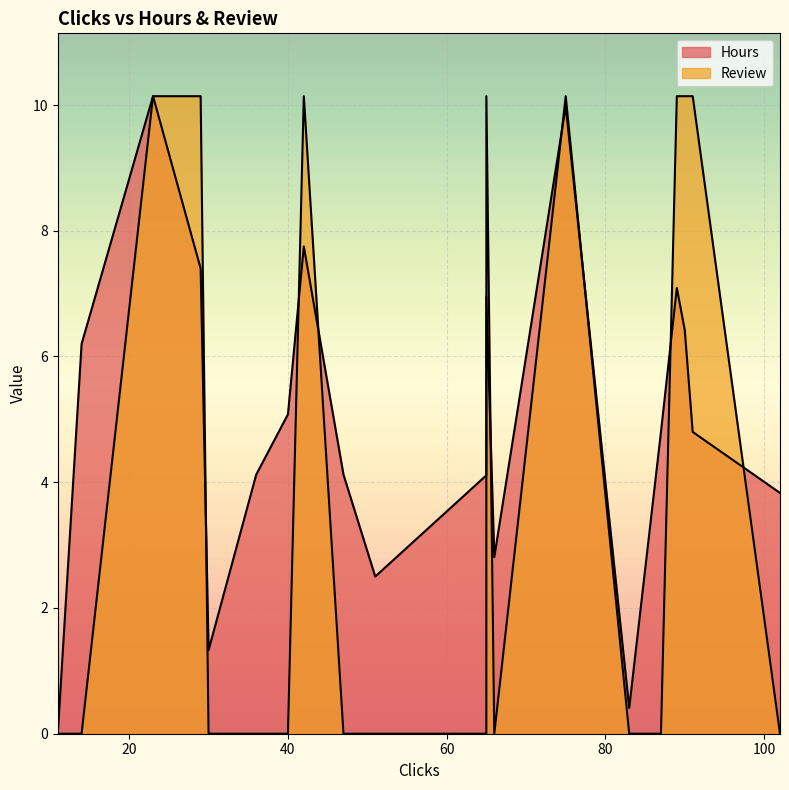

At which category does Review reach its first local valley?

40